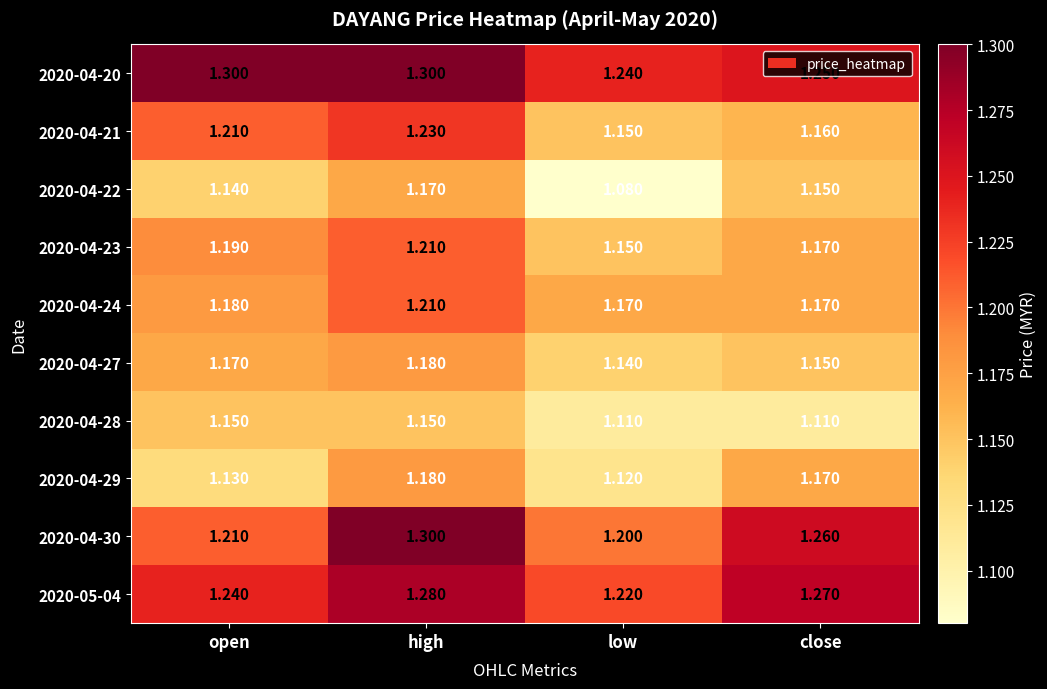

Rank the categories by 2020-04-30 value from highest to lowest.

high, close, open, low